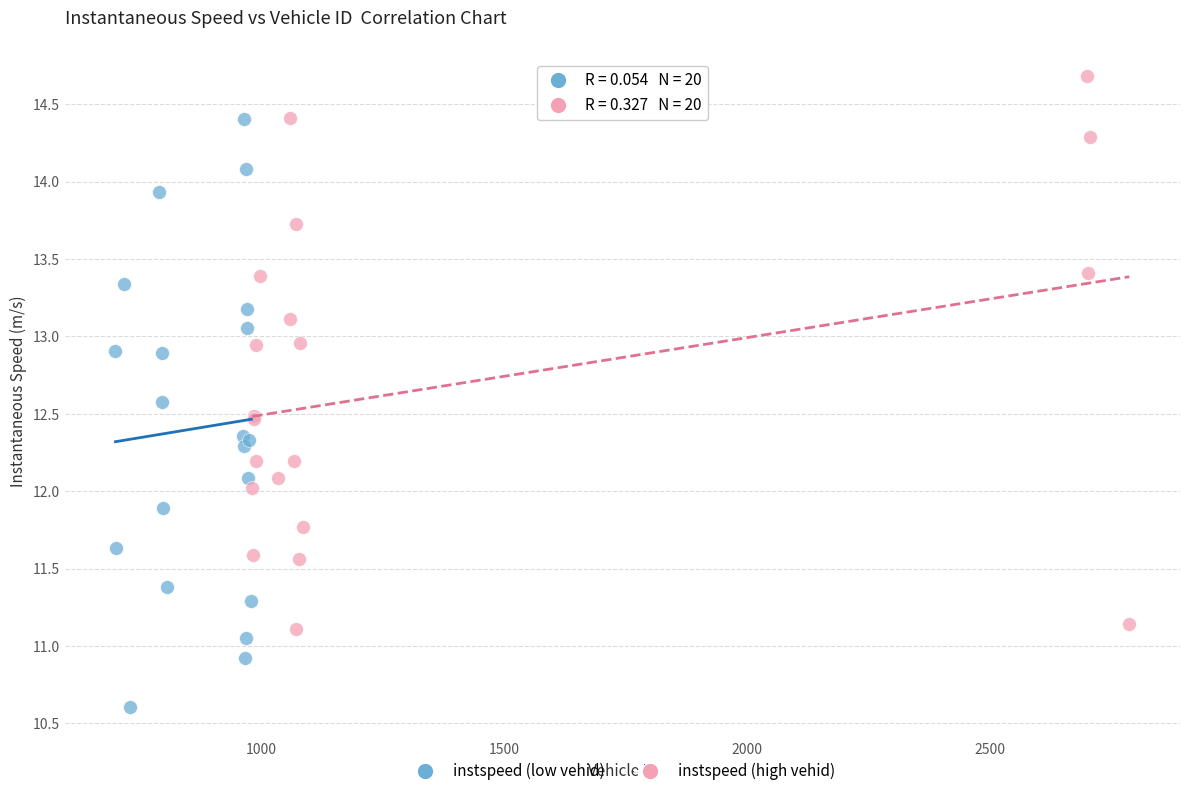

Which series contains the highest Y value?

instspeed (high vehid)